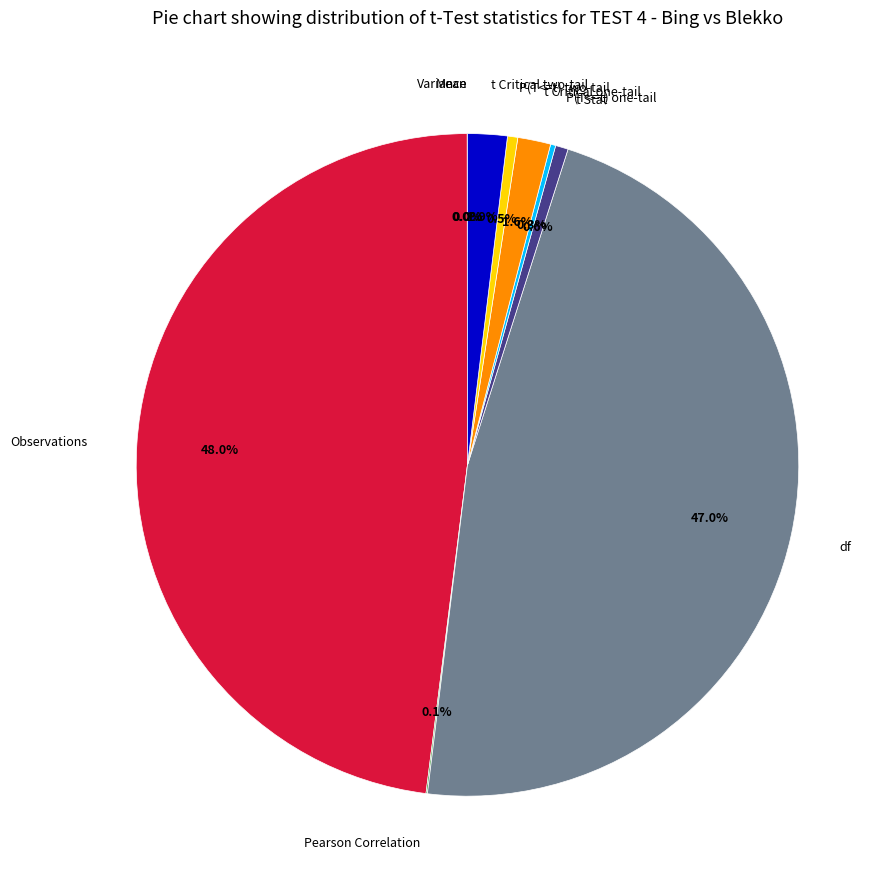

Approximately how many times larger is the value at P(T<=t) two-tail compared to t Critical one-tail?

0.3